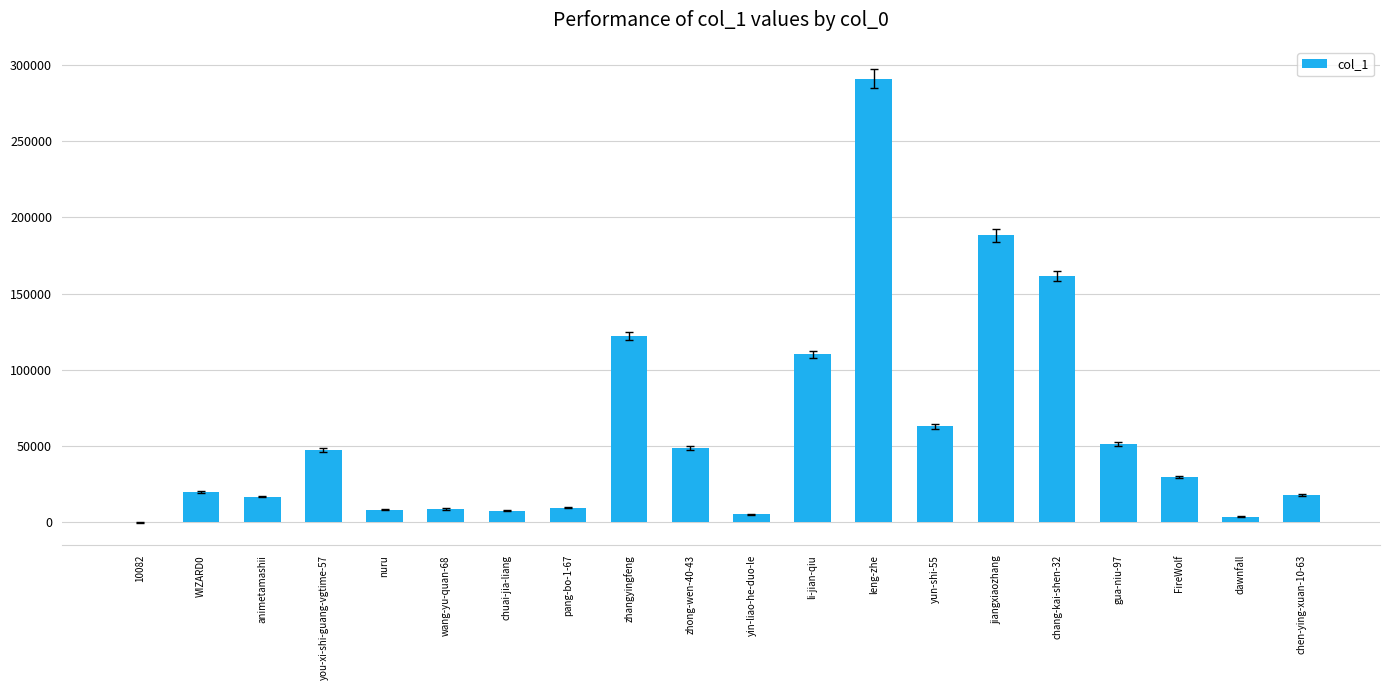

Which category has the highest value across all series?

leng-zhe